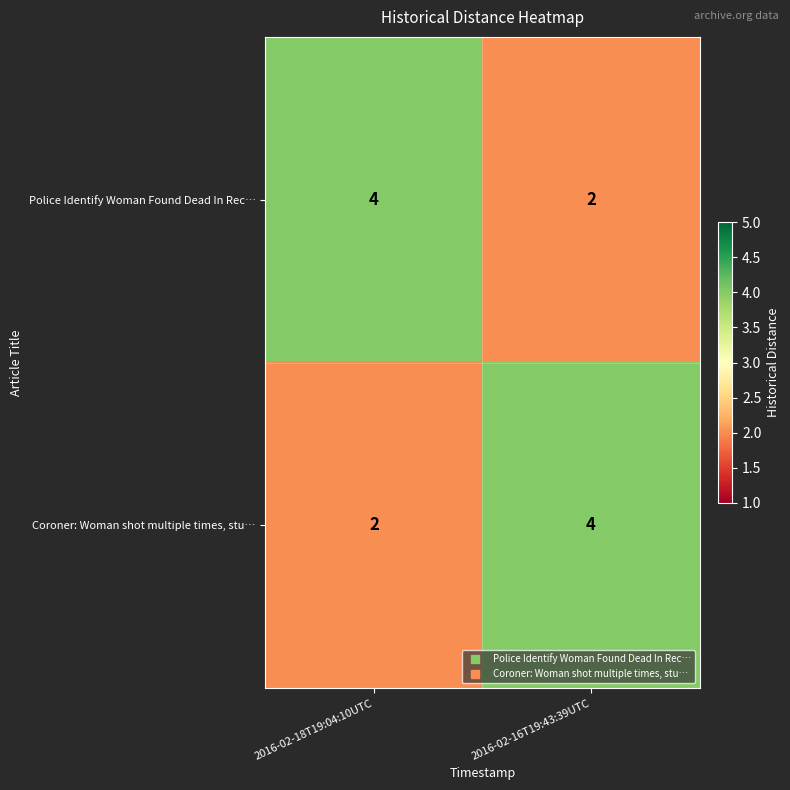

What is the total value across all series at 2016-02-16T19:43:39UTC?

6